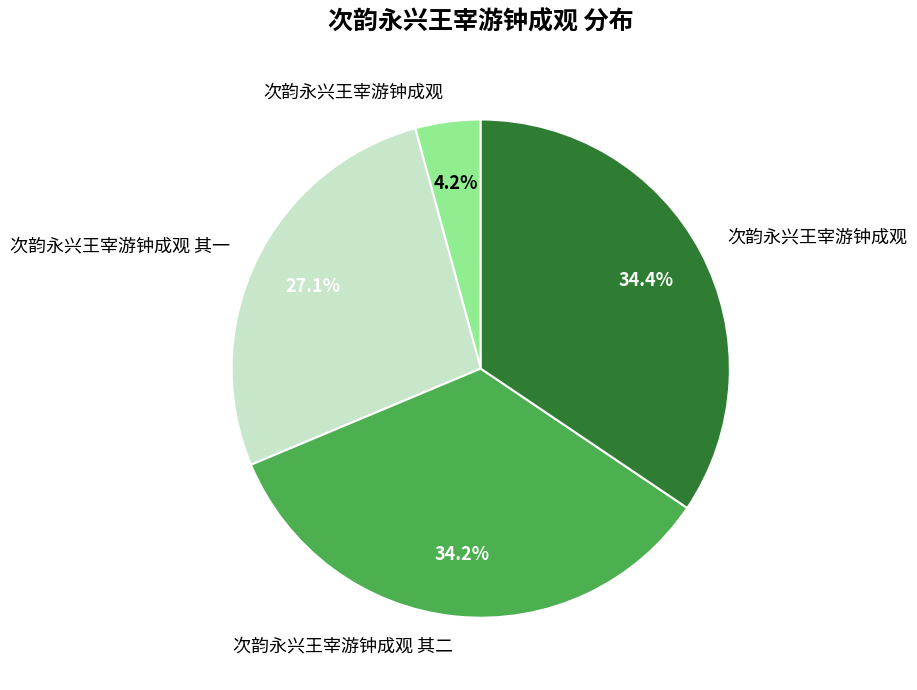

Does any single category account for the majority?

No